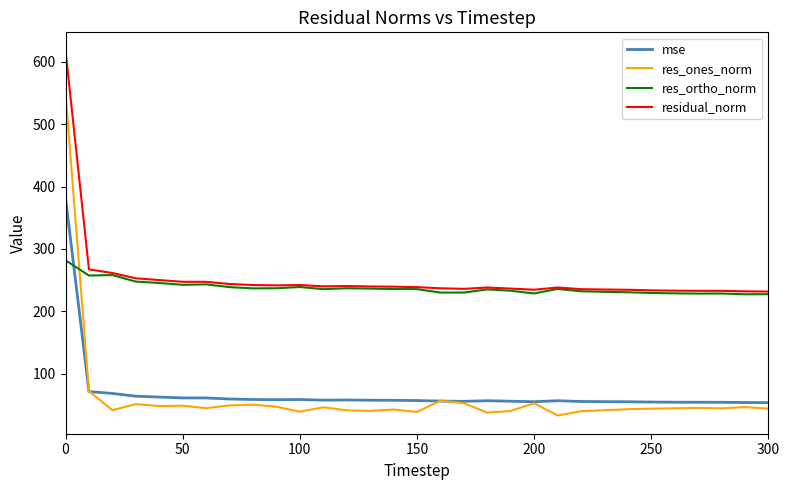

List the series in order of their peak value, highest first.

residual_norm, res_ones_norm, mse, res_ortho_norm